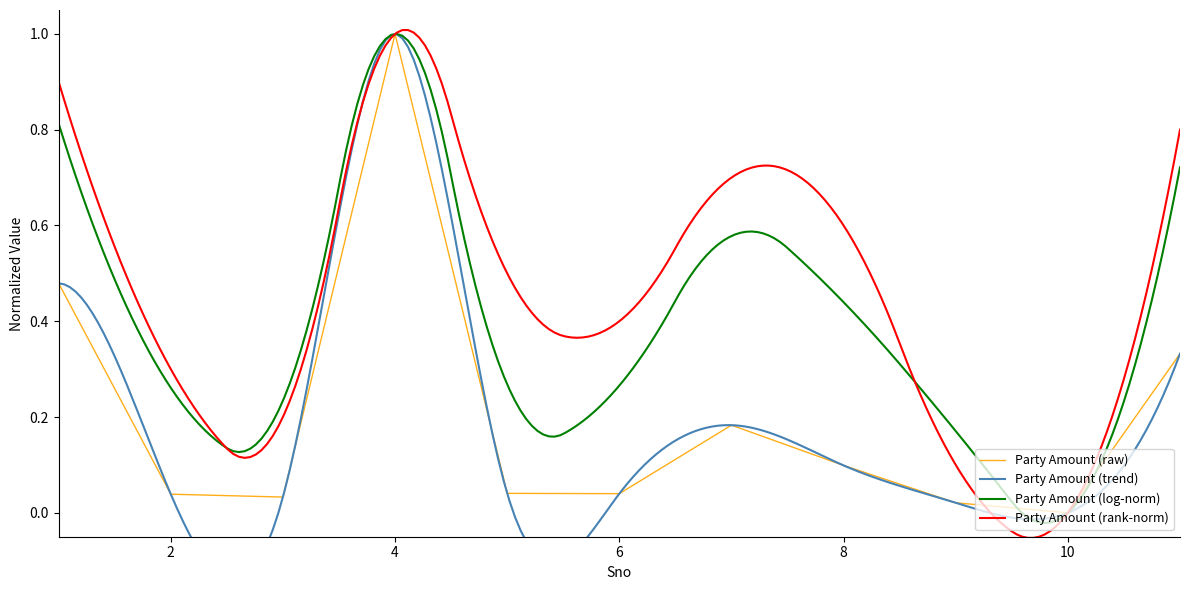

Does the chart display data point markers on the line(s)?

No